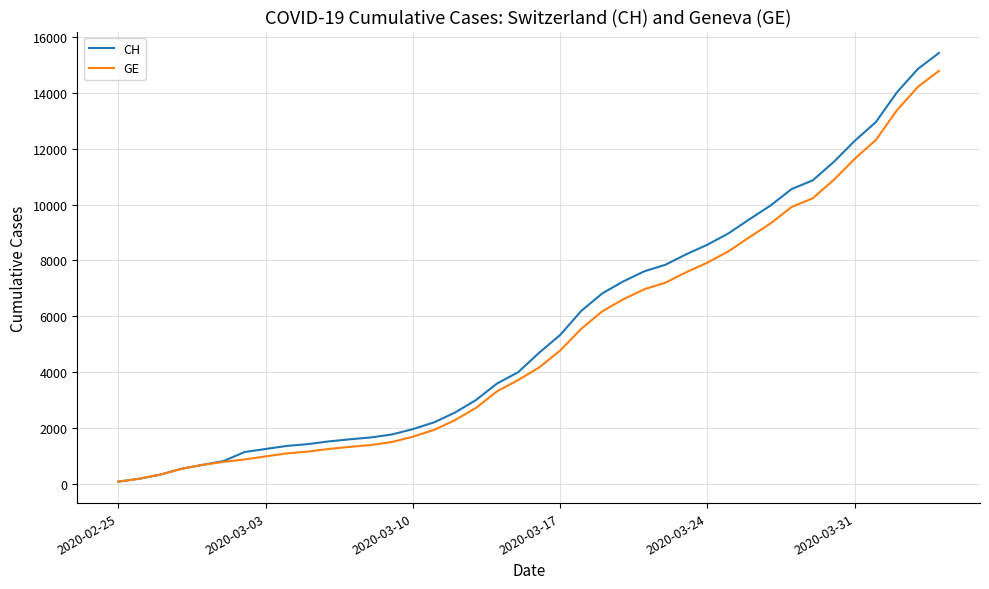

Count the number of data series in this chart.

2